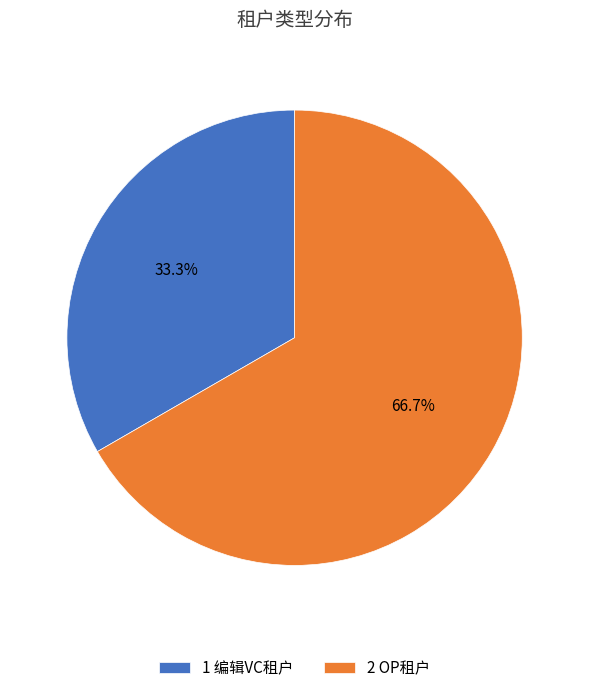

Is 2 OP租户 the majority of the pie?

Yes